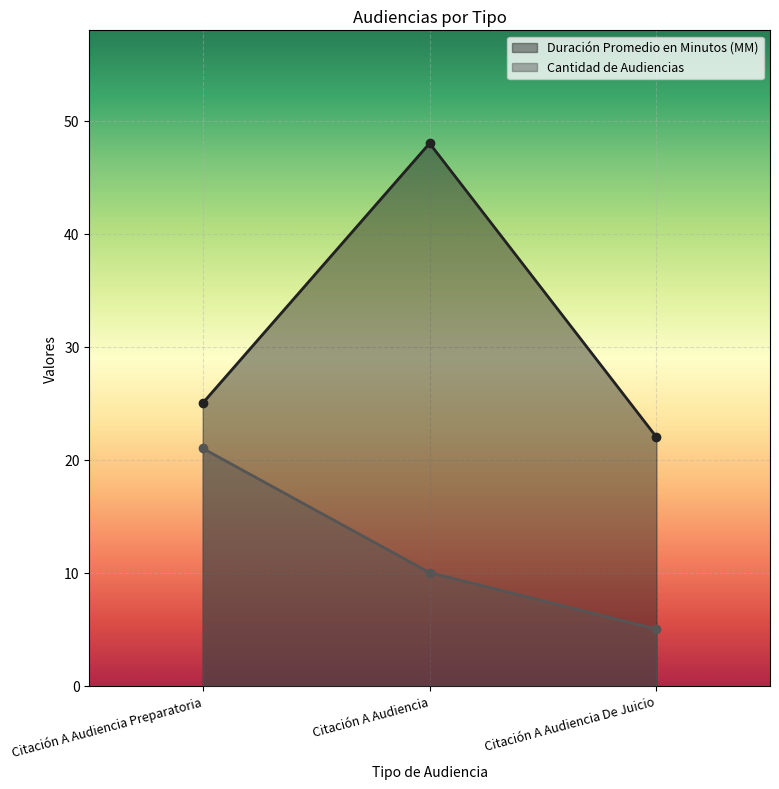

Where is Cantidad de Audiencias nearest to the value 13?

Citación A Audiencia